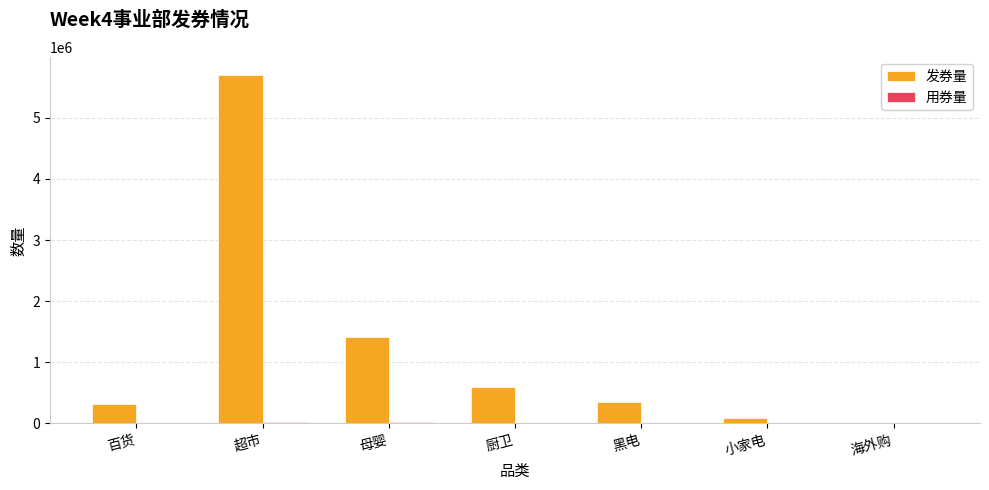

What is the maximum value for 发券量?

5708451